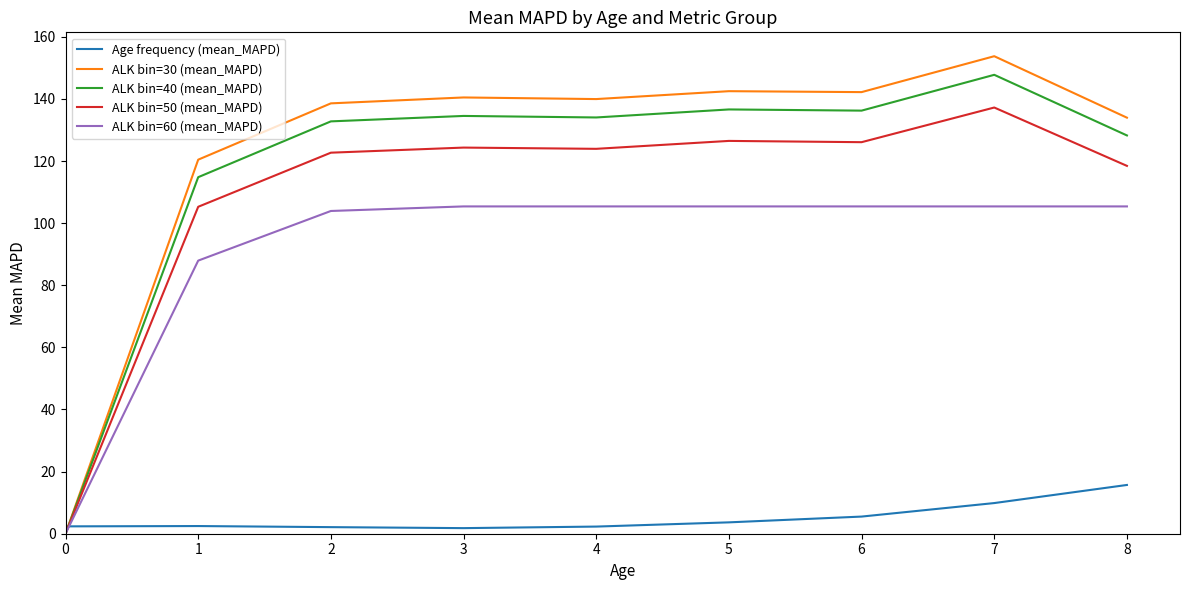

Which series has the largest total across all categories?

ALK bin=30 (mean_MAPD)